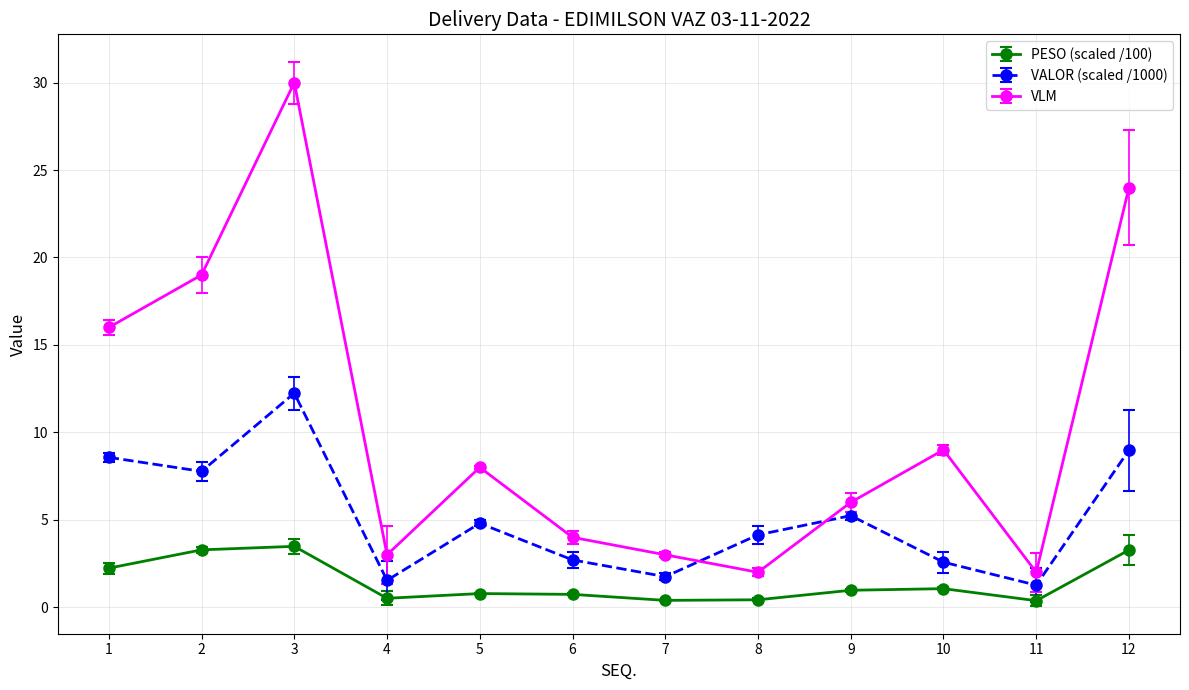

How many interior local peaks does the VLM series have?

3